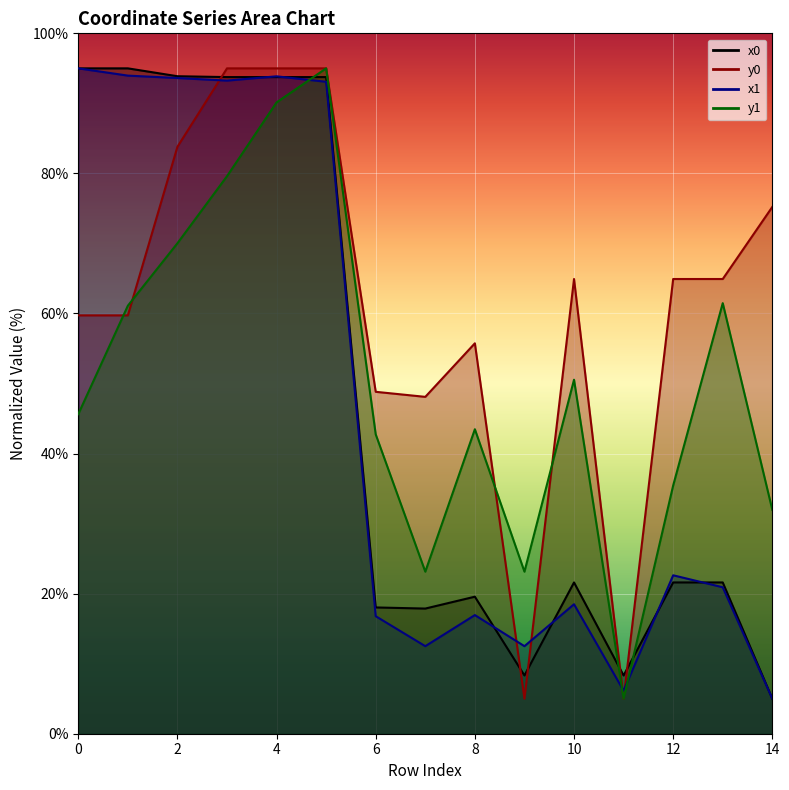

After their last crossing, which series has the higher values: x0 or x1?

x0